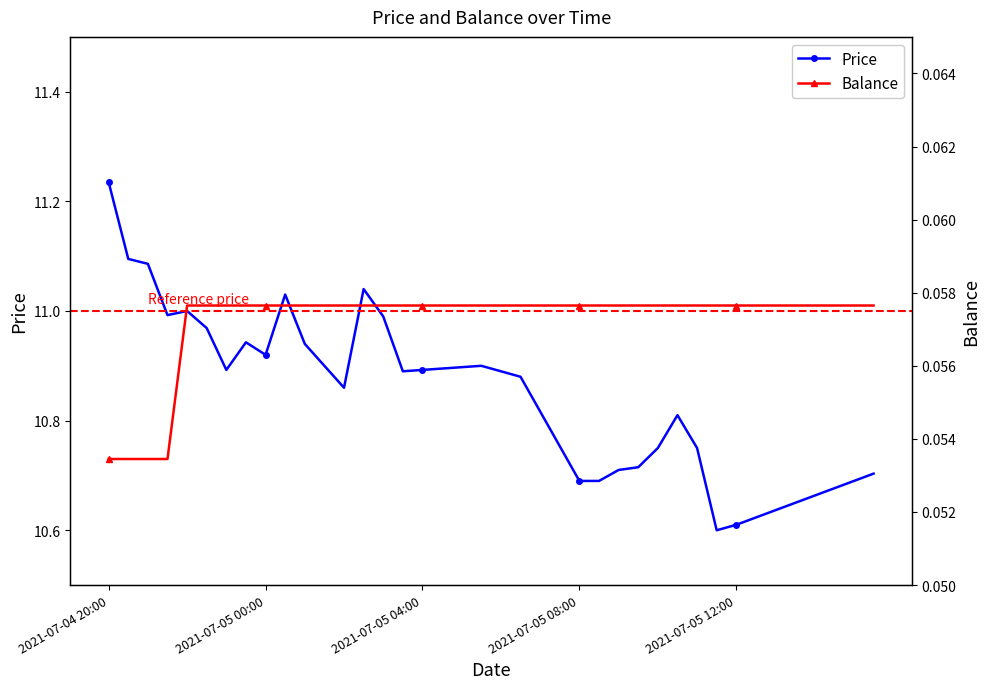

True or false: Price has a value of 10.7 at 2021-07-05 14:00.

True